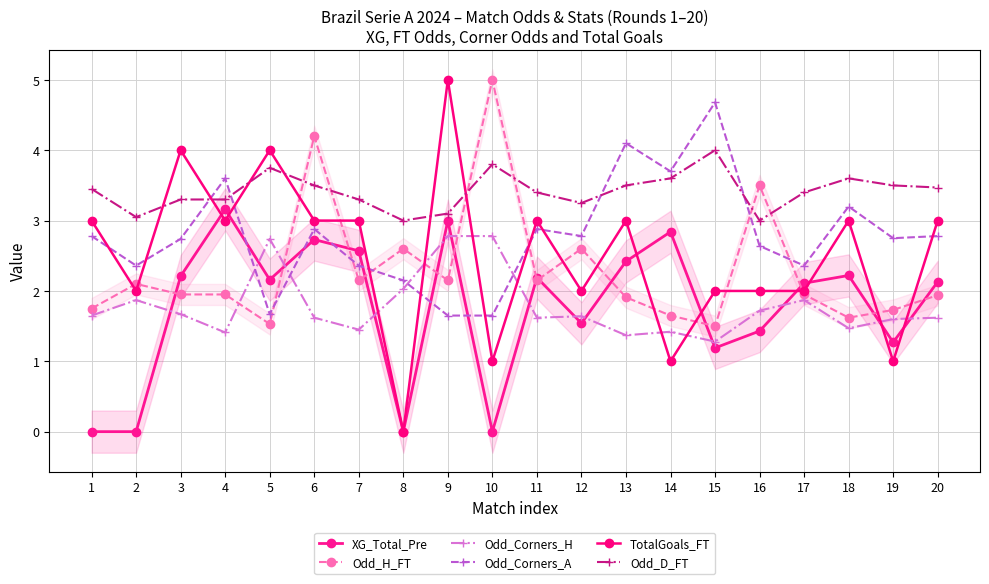

How many lines are shown in the chart?

6